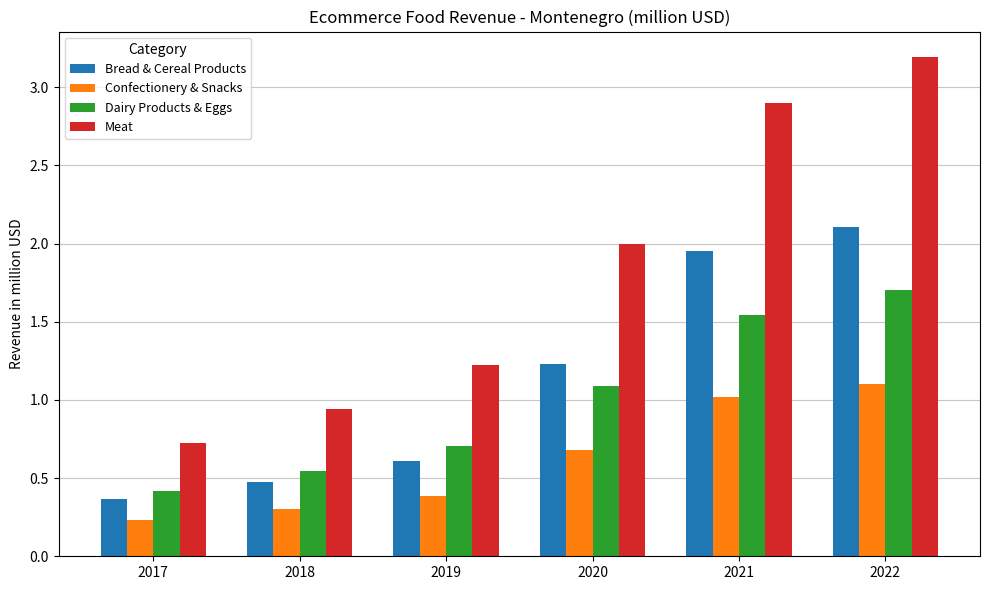

How many bars are there in each group?

4